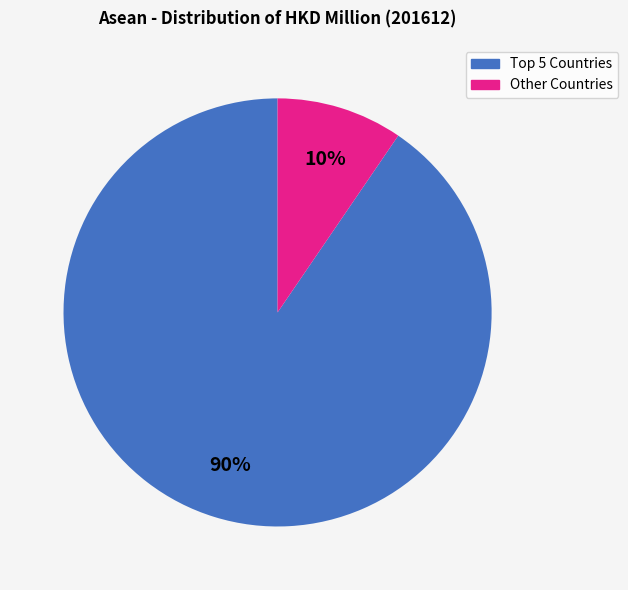

What percentage is the Other Countries slice, to the nearest percent?

10%